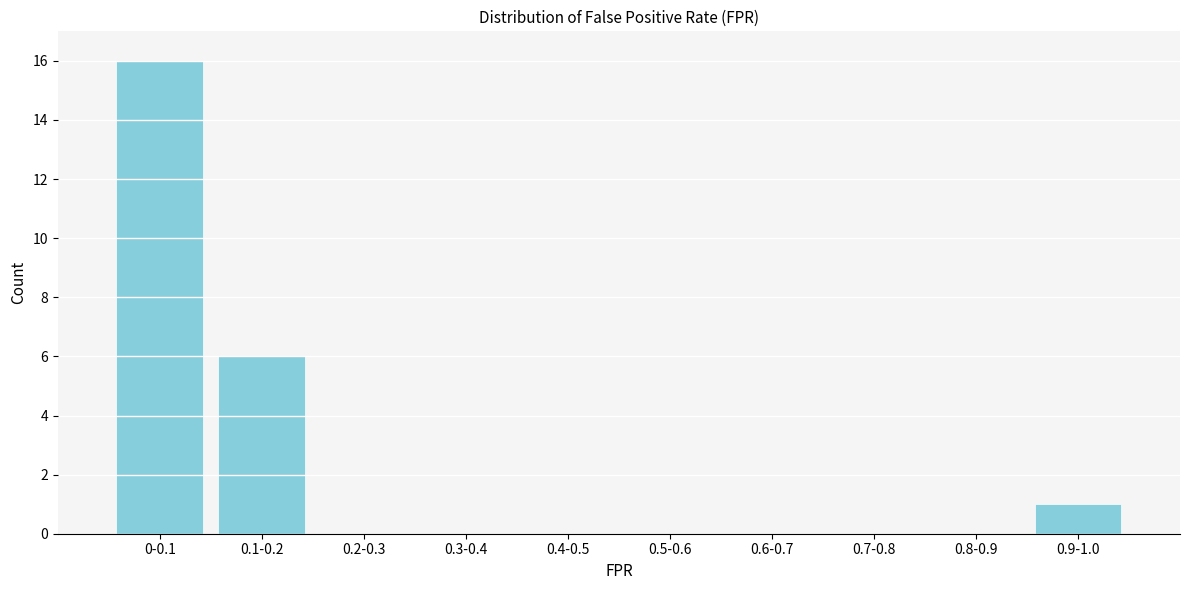

Reading right to left, list all the values displayed in this chart.

0.9-1.0=1	0.8-0.9=0	0.7-0.8=0	0.6-0.7=0	0.5-0.6=0	0.4-0.5=0	0.3-0.4=0	0.2-0.3=0	0.1-0.2=6	0-0.1=16